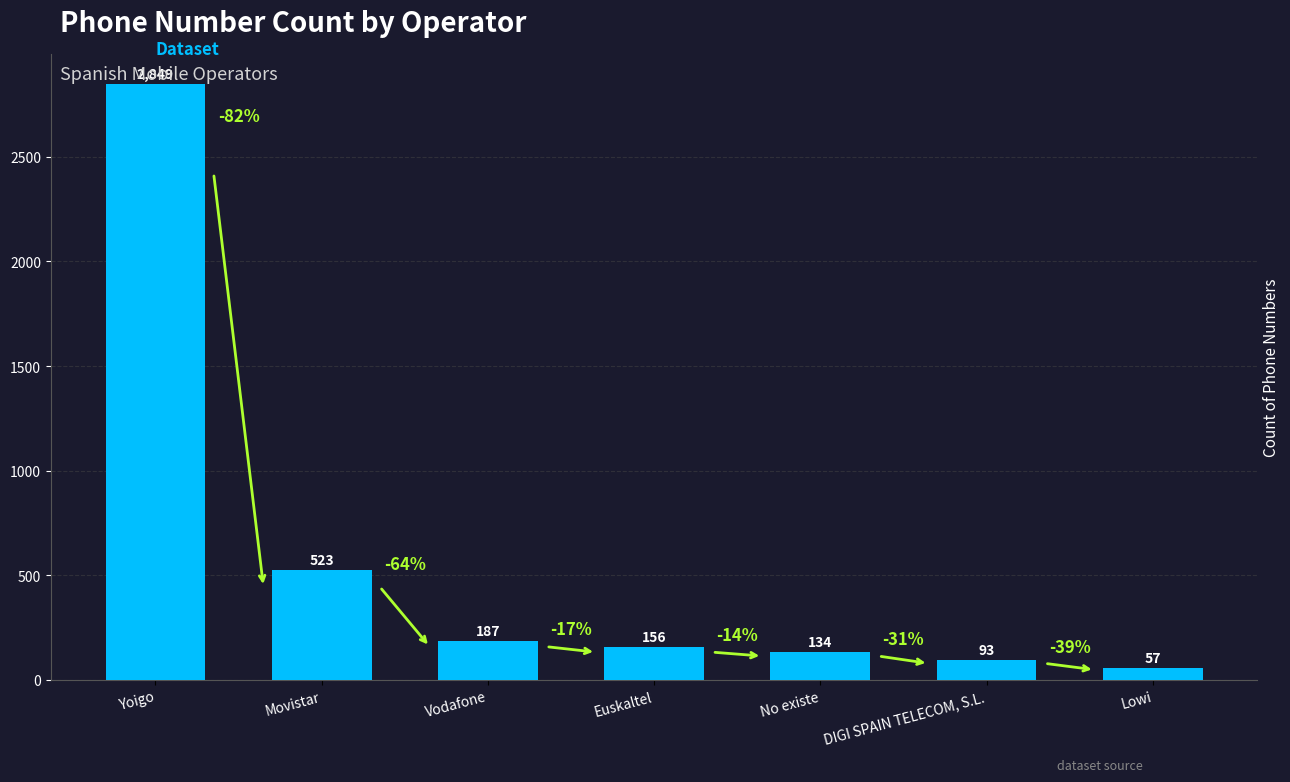

Reading right to left, extract all data points from this chart.

57	93	134	156	187	523	2849